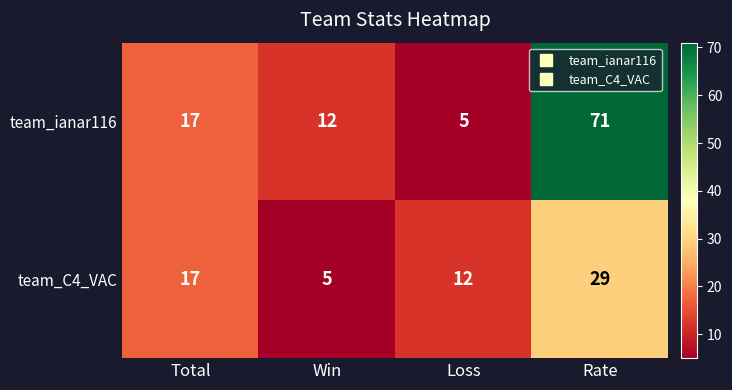

What is the difference between the highest and lowest values at Loss?

7